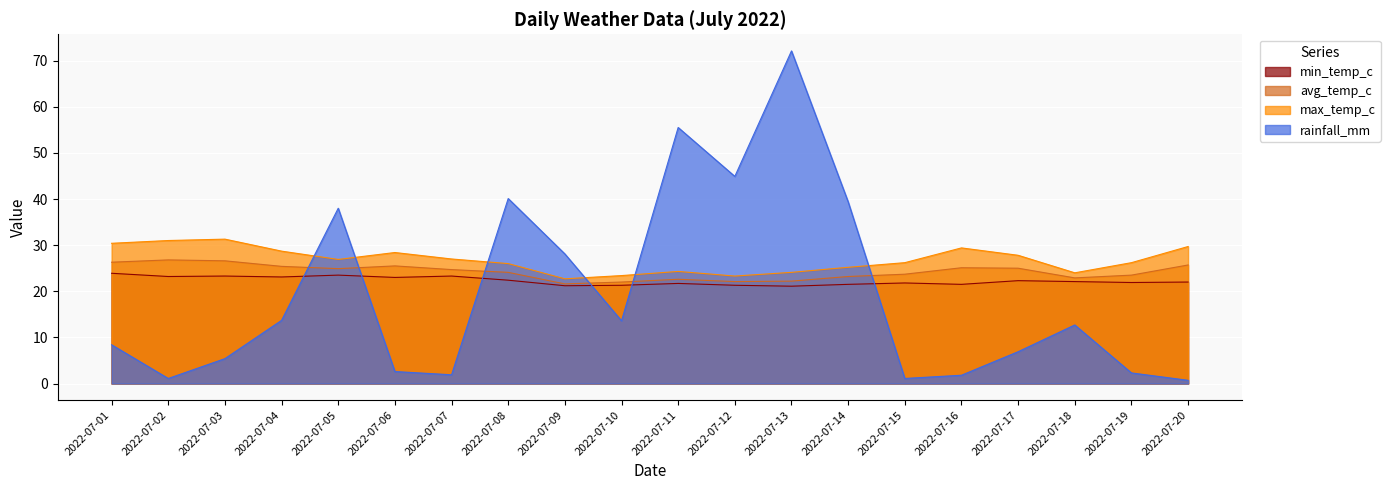

Which series changed the most between 2022-07-19 and 2022-07-20?

max_temp_c